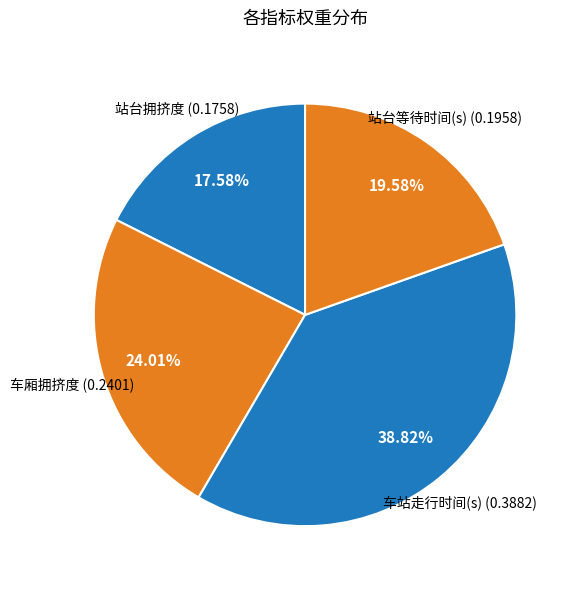

Which category has the smallest portion of the pie?

站台拥挤度